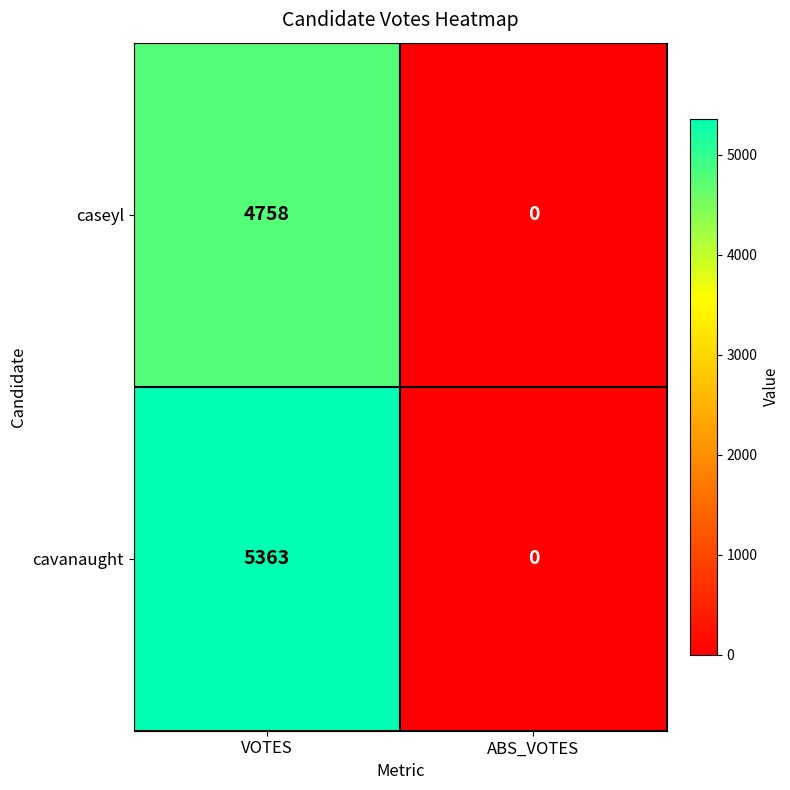

What is the difference between the cavanaught values at ABS_VOTES and VOTES?

5363